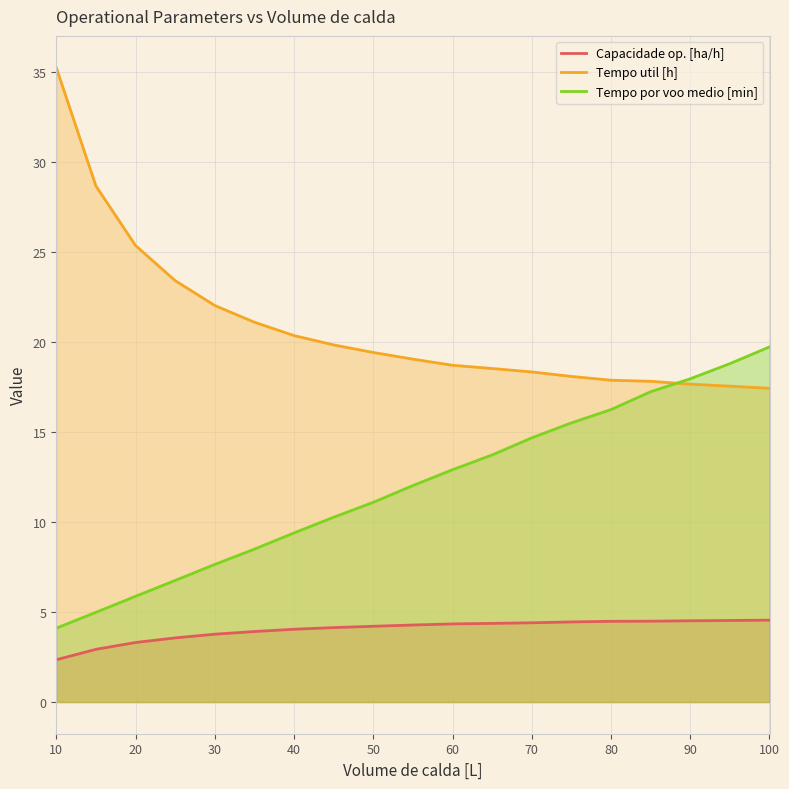

What is the difference between the maximum and minimum values in the Tempo por voo medio [min] series?

15.6